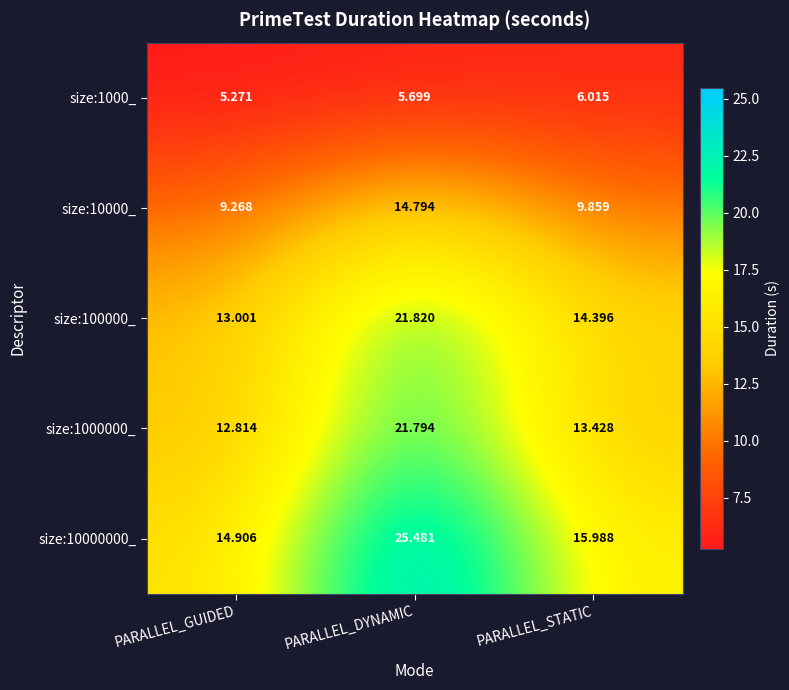

Which series changed the most between PARALLEL_DYNAMIC and PARALLEL_STATIC?

size:10000000_